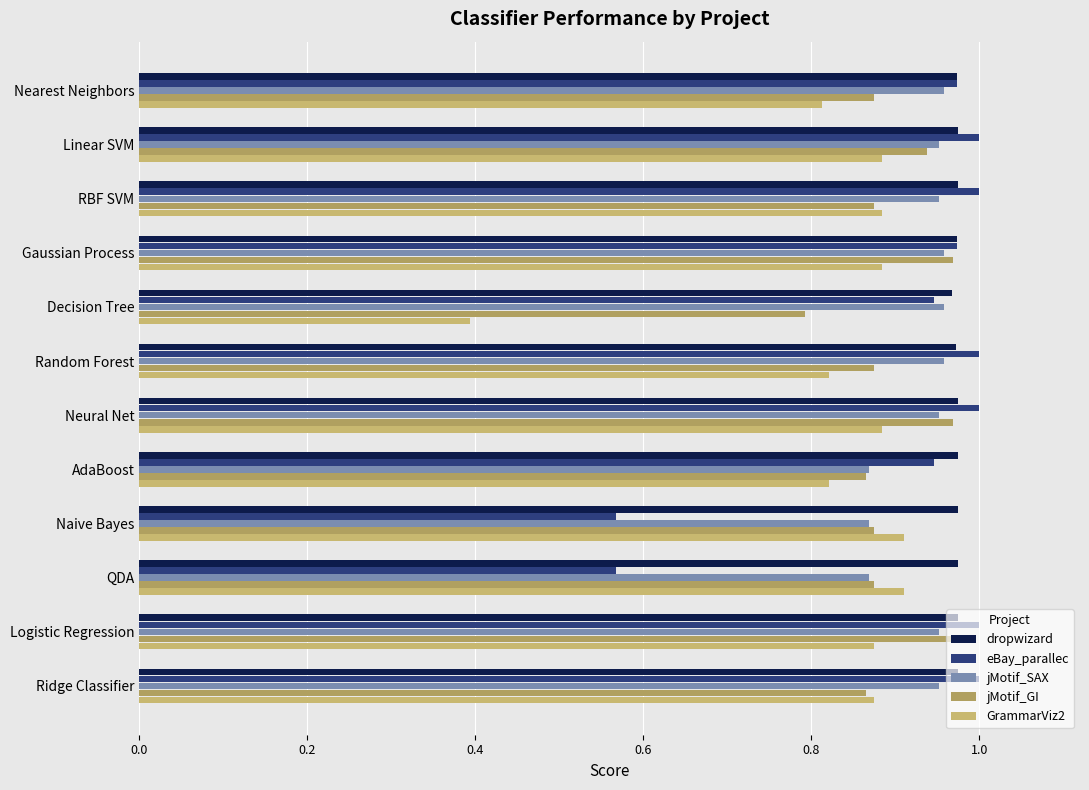

How many series are shown in this chart?

5